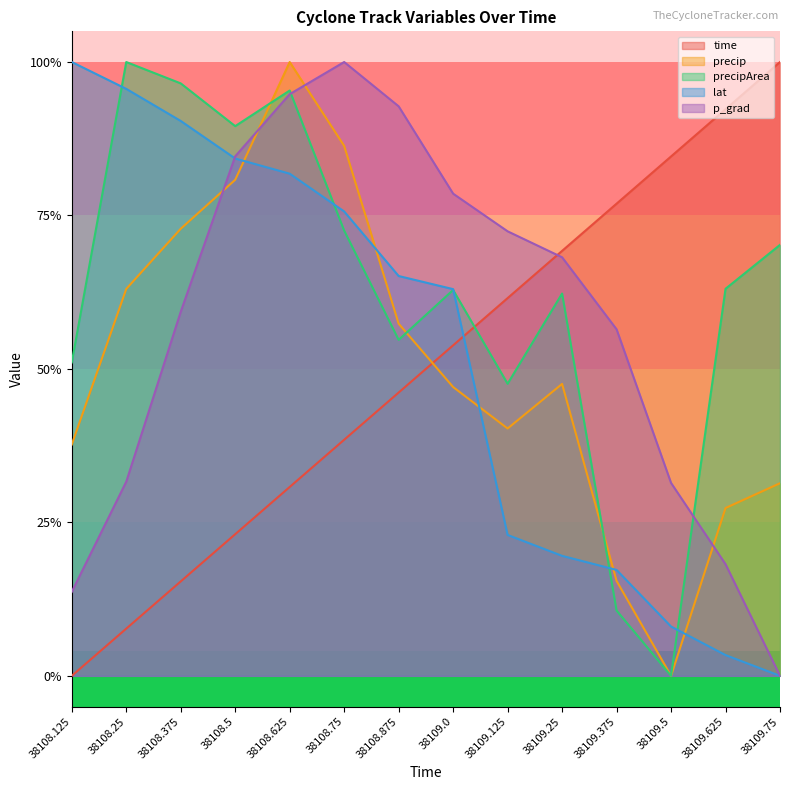

Reading right to left, list all the values displayed in this chart.

time: 1.0	0.9	0.8	0.8	0.7	0.6	0.5	0.5	0.4	0.3	0.2	0.2	0.1	0.0
precip: 0.3	0.3	0.0	0.2	0.5	0.4	0.5	0.6	0.9	1.0	0.8	0.7	0.6	0.4
precipArea: 0.7	0.6	0.0	0.1	0.6	0.5	0.6	0.5	0.7	1.0	0.9	1.0	1.0	0.5
lat: 0.0	0.0	0.1	0.2	0.2	0.2	0.6	0.7	0.8	0.8	0.8	0.9	1.0	1.0
p_grad: 0.0	0.2	0.3	0.6	0.7	0.7	0.8	0.9	1.0	0.9	0.8	0.6	0.3	0.1